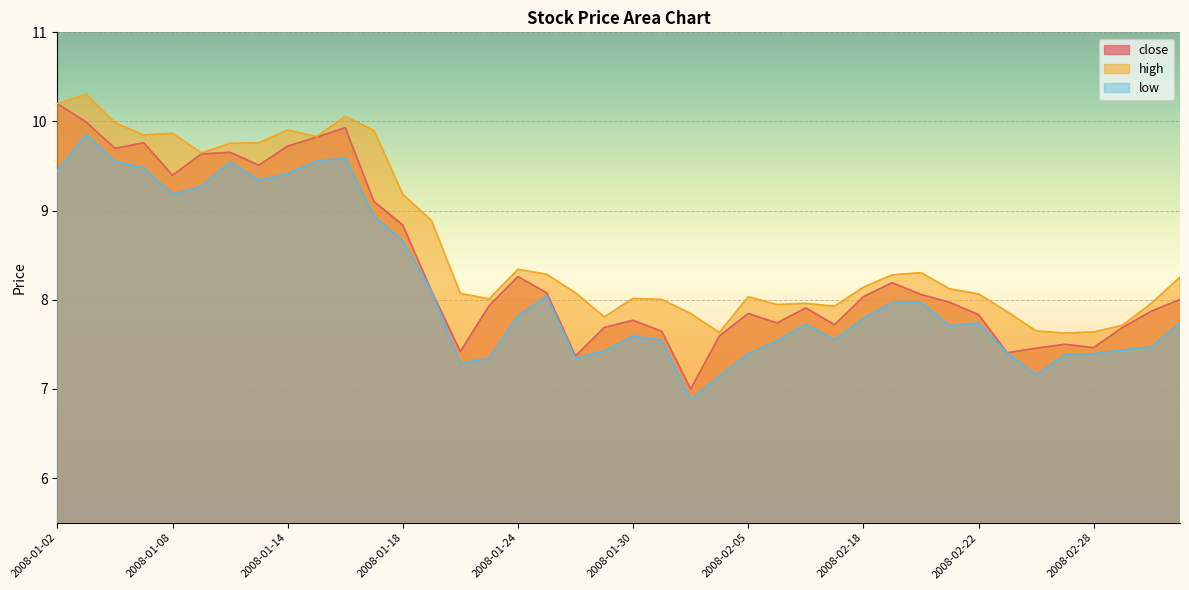

Count the number of data series in this chart.

3